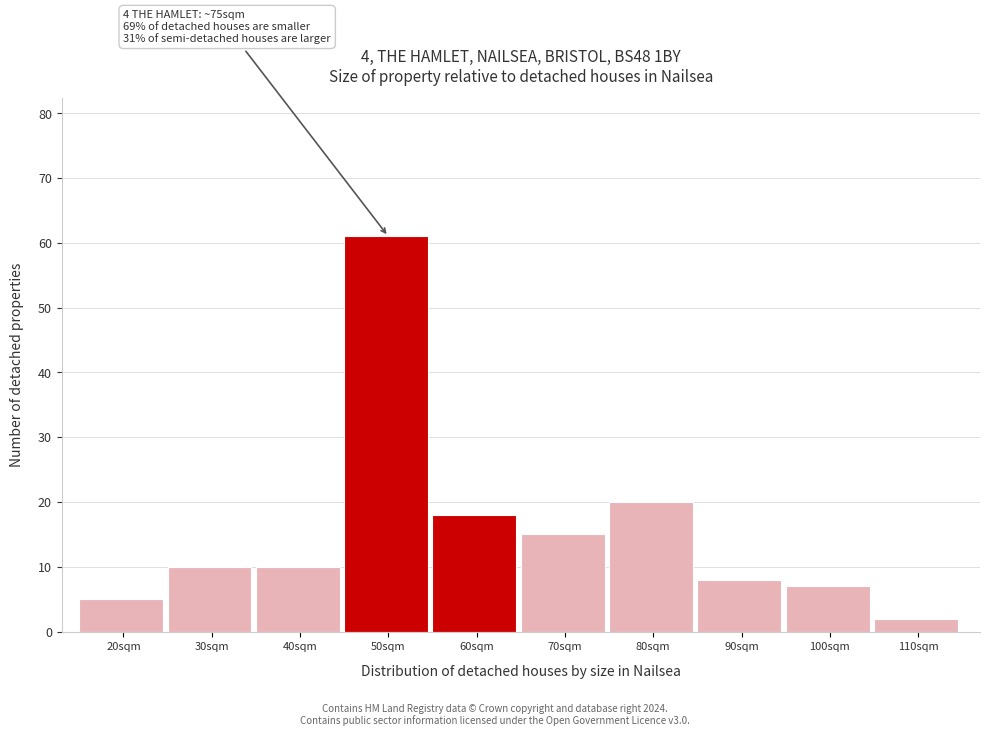

Reading right to left, transcribe all the data shown in this chart.

2	7	8	20	15	18	61	10	10	5